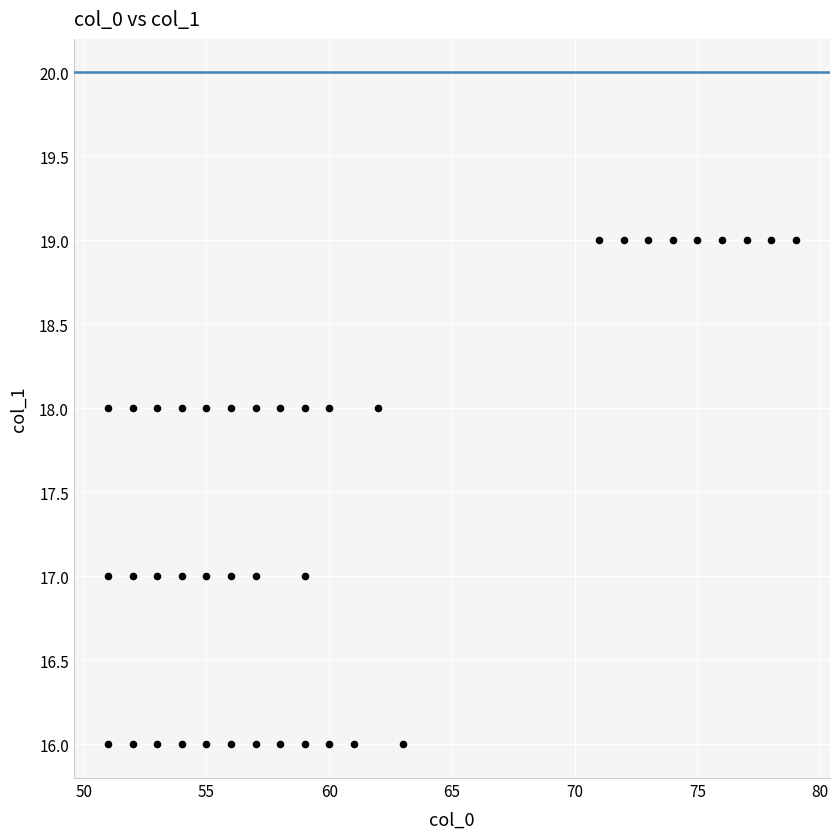

What is the range of Y values (max minus min)?

3